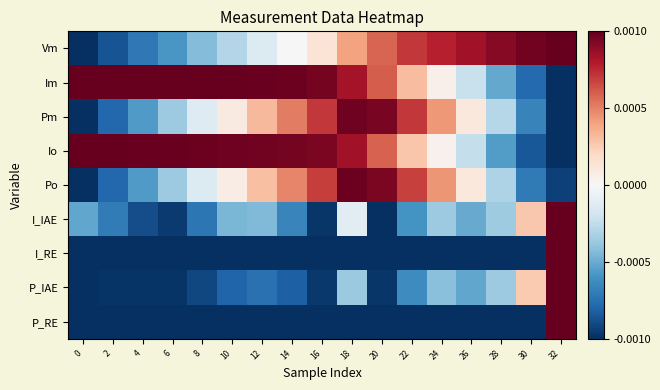

Reading right to left, transcribe all the data shown in this chart.

Vm: 32=1.0	30=1.0	28=1.0	26=0.9	24=0.9	22=0.9	20=0.8	18=0.7	16=0.6	14=0.5	12=0.4	10=0.4	8=0.3	6=0.2	4=0.1	2=0.1	0=0.0
Im: 32=0.0	30=0.1	28=0.2	26=0.4	24=0.5	22=0.7	20=0.8	18=0.9	16=1.0	14=1.0	12=1.0	10=1.0	8=1.0	6=1.0	4=1.0	2=1.0	0=1.0
Pm: 32=0.0	30=0.2	28=0.4	26=0.6	24=0.7	22=0.9	20=1.0	18=1.0	16=0.9	14=0.8	12=0.7	10=0.5	8=0.4	6=0.3	4=0.2	2=0.1	0=0.0
Io: 32=0.0	30=0.1	28=0.2	26=0.4	24=0.5	22=0.6	20=0.8	18=0.9	16=1.0	14=1.0	12=1.0	10=1.0	8=1.0	6=1.0	4=1.0	2=1.0	0=1.0
Po: 32=0.0	30=0.1	28=0.3	26=0.6	24=0.7	22=0.8	20=1.0	18=1.0	16=0.8	14=0.7	12=0.7	10=0.5	8=0.4	6=0.3	4=0.2	2=0.1	0=0.0
I_IAE: 32=1.0	30=0.6	28=0.3	26=0.2	24=0.3	22=0.2	20=0.0	18=0.4	16=0.0	14=0.2	12=0.3	10=0.3	8=0.1	6=0.0	4=0.1	2=0.2	0=0.2
I_RE: 32=1.0	30=0.0	28=0.0	26=0.0	24=0.0	22=0.0	20=0.0	18=0.0	16=0.0	14=0.0	12=0.0	10=0.0	8=0.0	6=0.0	4=0.0	2=0.0	0=0.0
P_IAE: 32=1.0	30=0.6	28=0.3	26=0.2	24=0.3	22=0.2	20=0.0	18=0.3	16=0.0	14=0.1	12=0.1	10=0.1	8=0.0	6=0.0	4=0.0	2=0.0	0=0.0
P_RE: 32=1.0	30=0.0	28=0.0	26=0.0	24=0.0	22=0.0	20=0.0	18=0.0	16=0.0	14=0.0	12=0.0	10=0.0	8=0.0	6=0.0	4=0.0	2=0.0	0=0.0